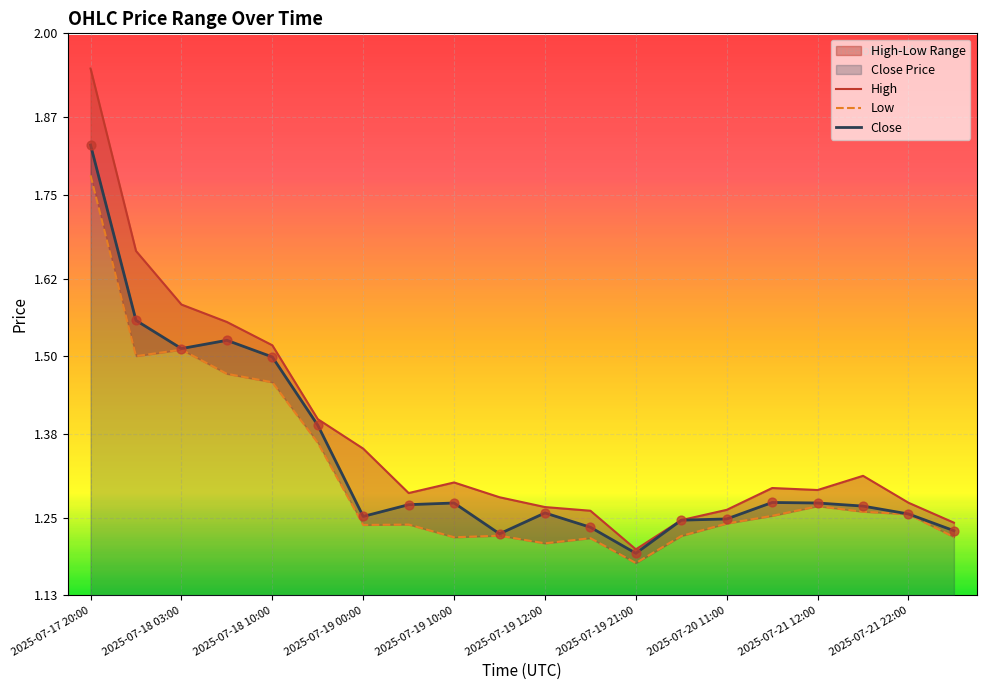

Which series has the largest total across all categories?

High